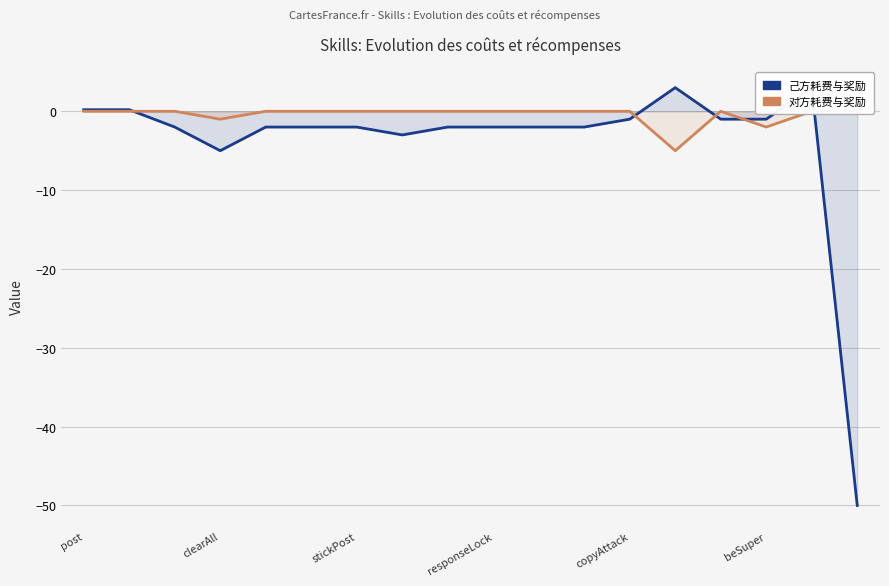

What is the spread (max minus min) of values at 13?

8.0